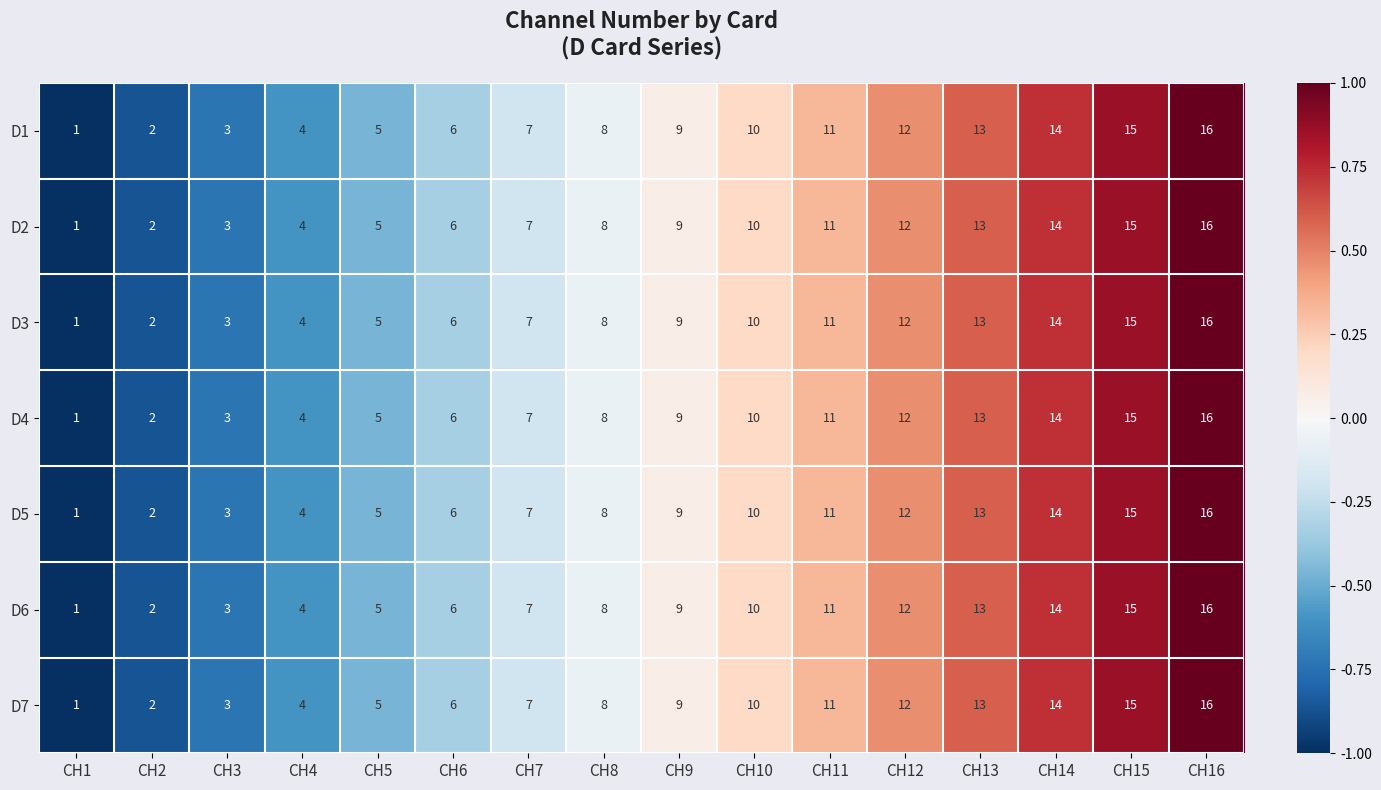

At which label does D7 reach its peak?

CH16